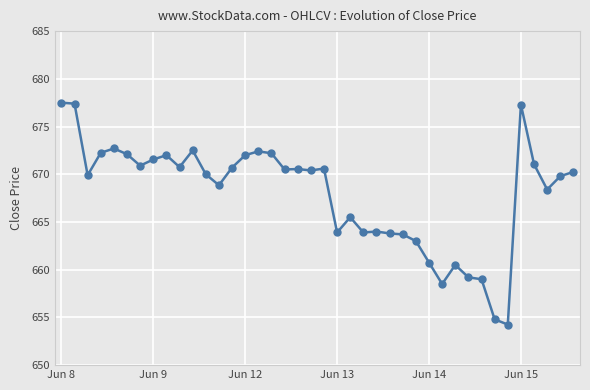

True or false: the data has more than 2 interior local peaks.

True